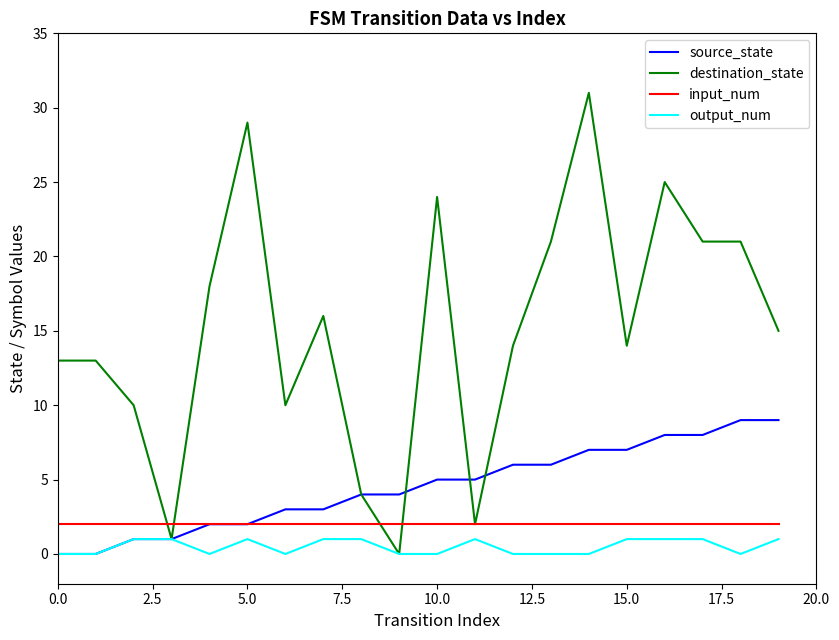

At how many categories does at least one series exceed 7?

16